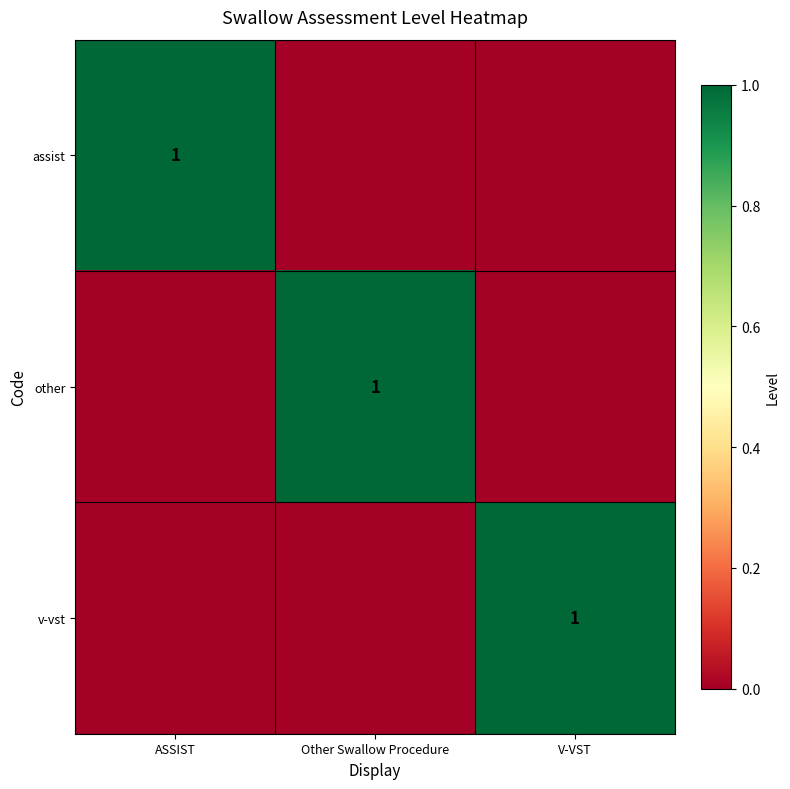

List the labels in order of assist value, smallest first.

Other Swallow Procedure, V-VST, ASSIST